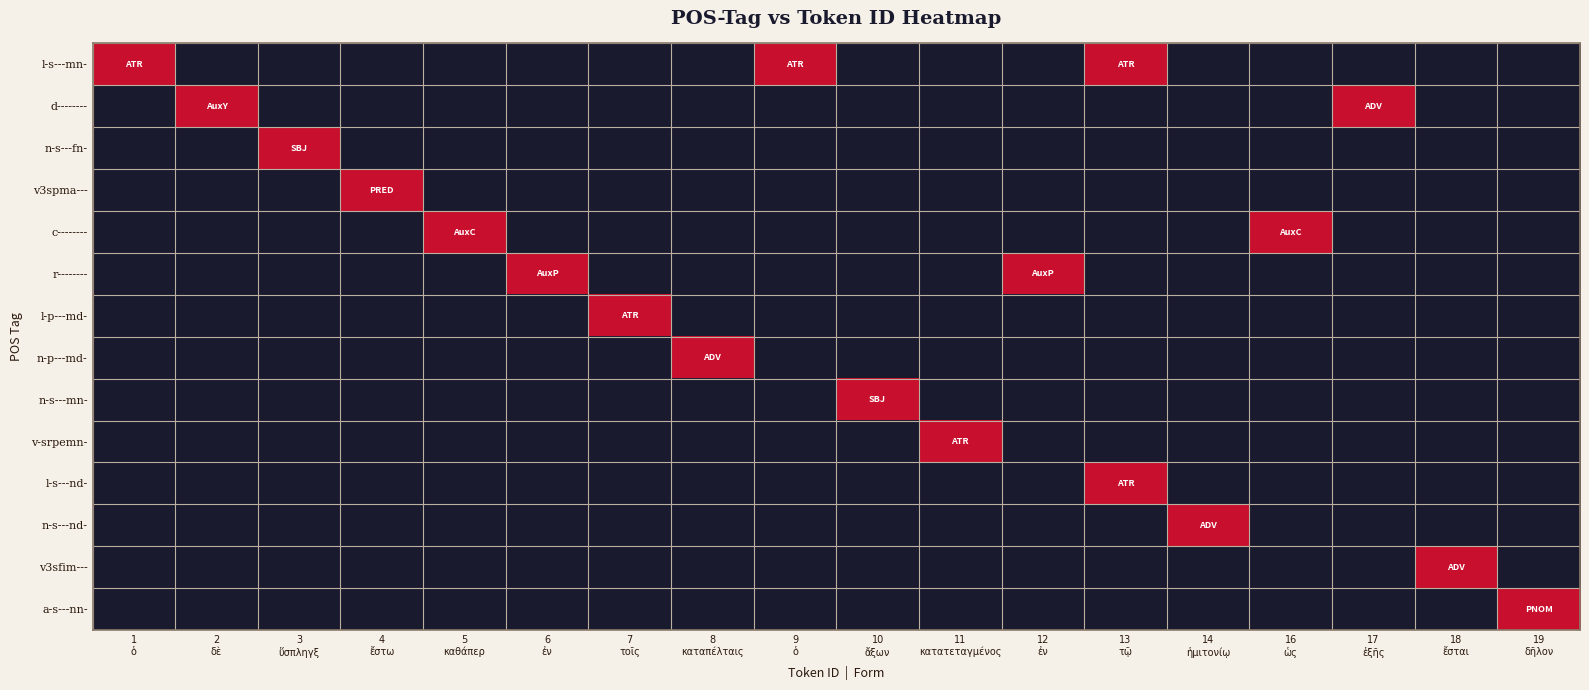

At how many categories does at least one series exceed 0?

18